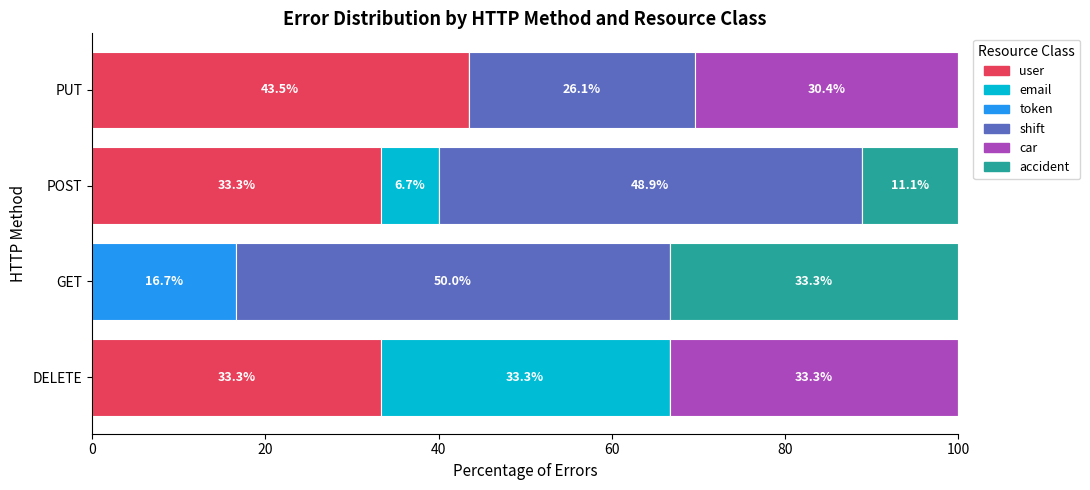

True or false: user has a value of 33.3 at POST.

True